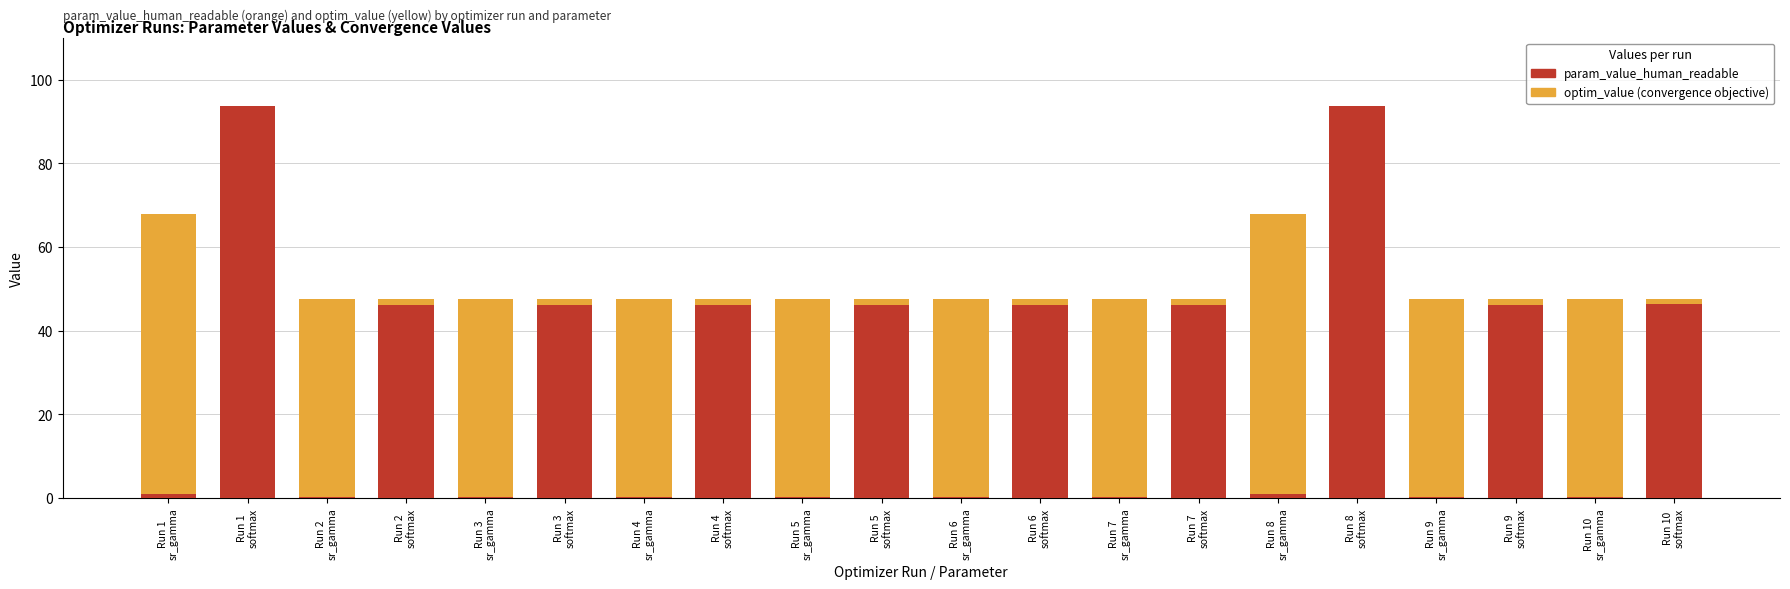

What is the sum of all param_value_human_readable values?

562.0